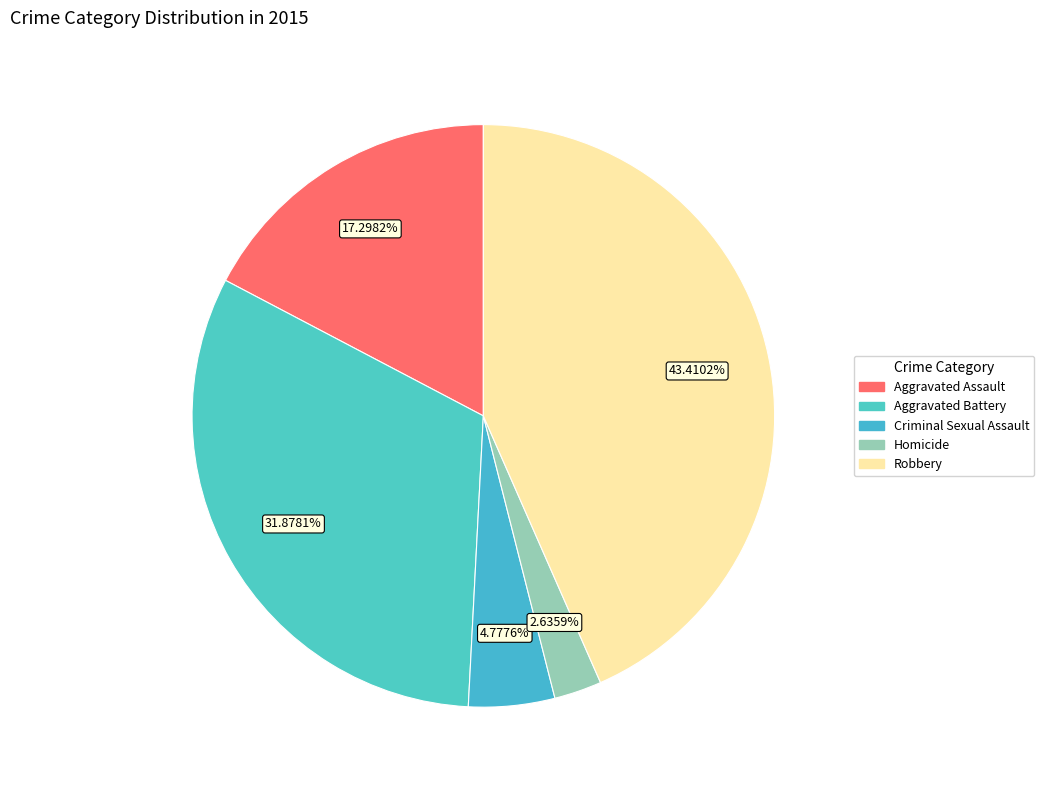

Which slice is the largest?

Robbery